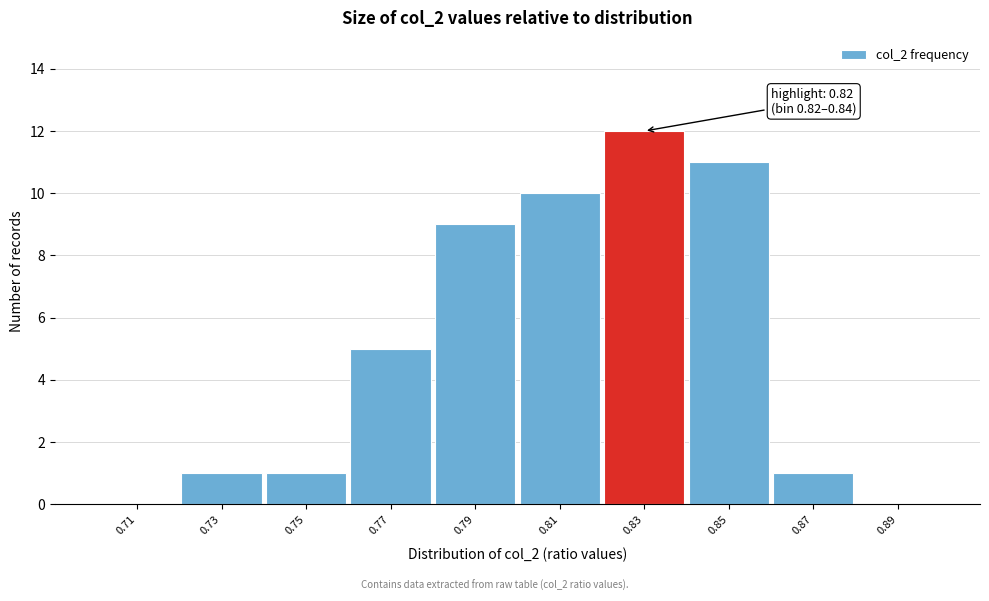

Over which range of the x-axis is the bar tallest?

0.82 to 0.84